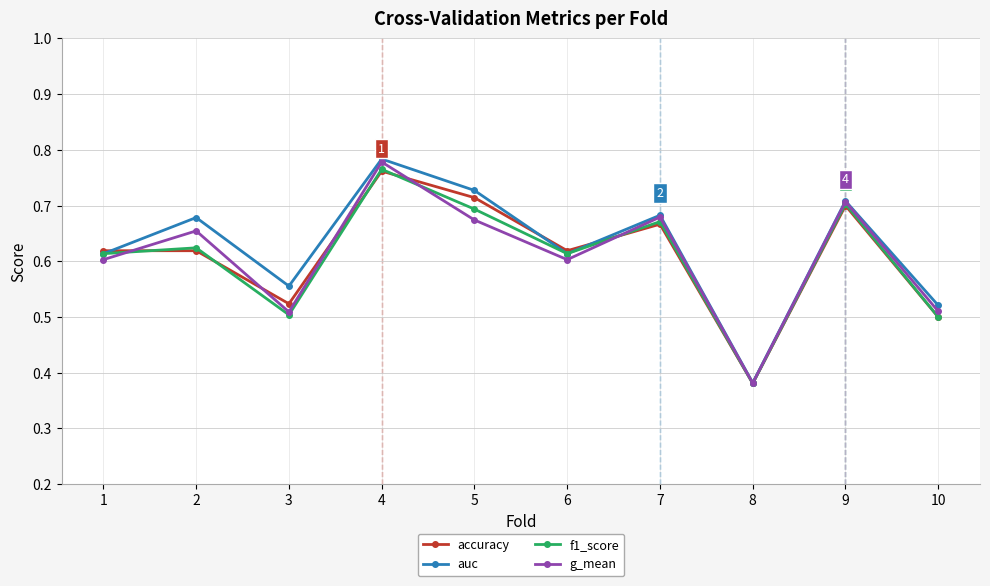

True or false: g_mean has more than 1 points higher than both neighbors.

True